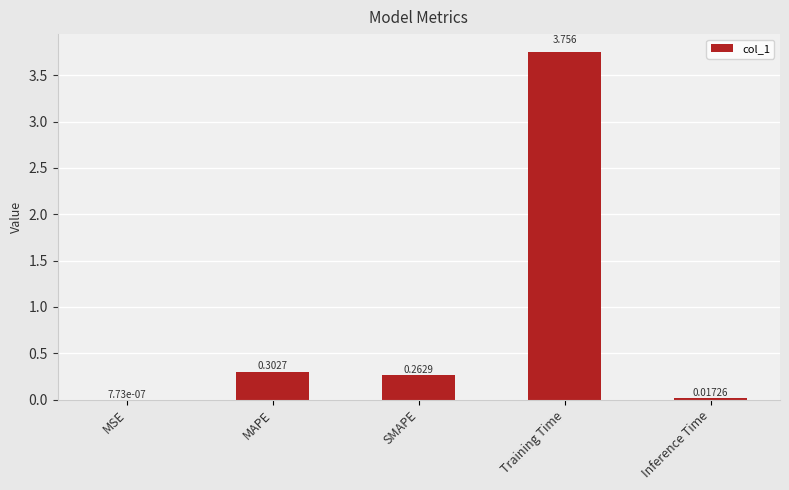

What is the difference between the values at Training Time and SMAPE?

3.5